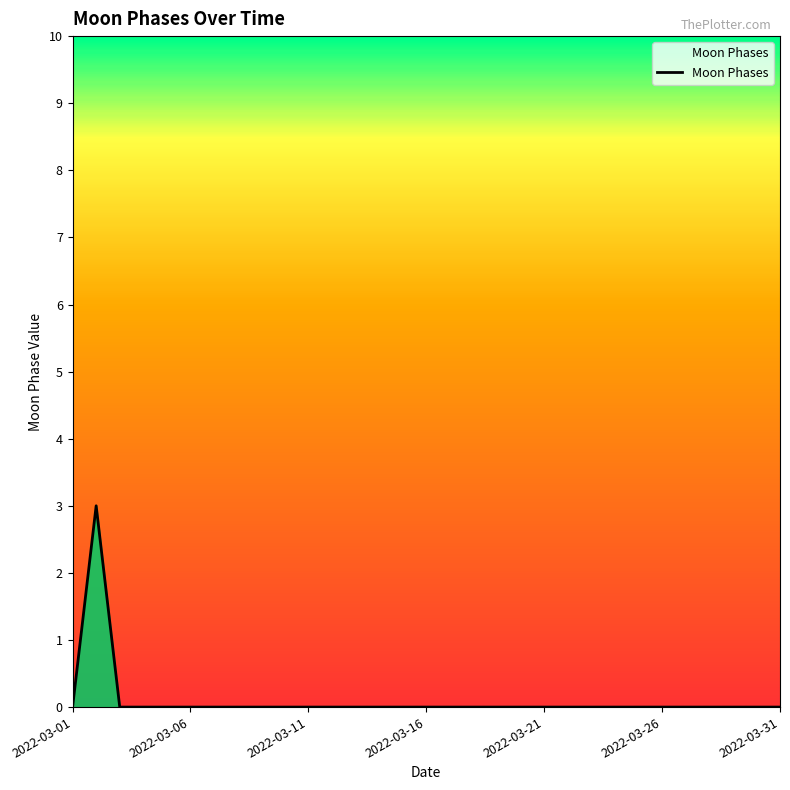

What is the greatest value displayed?

3